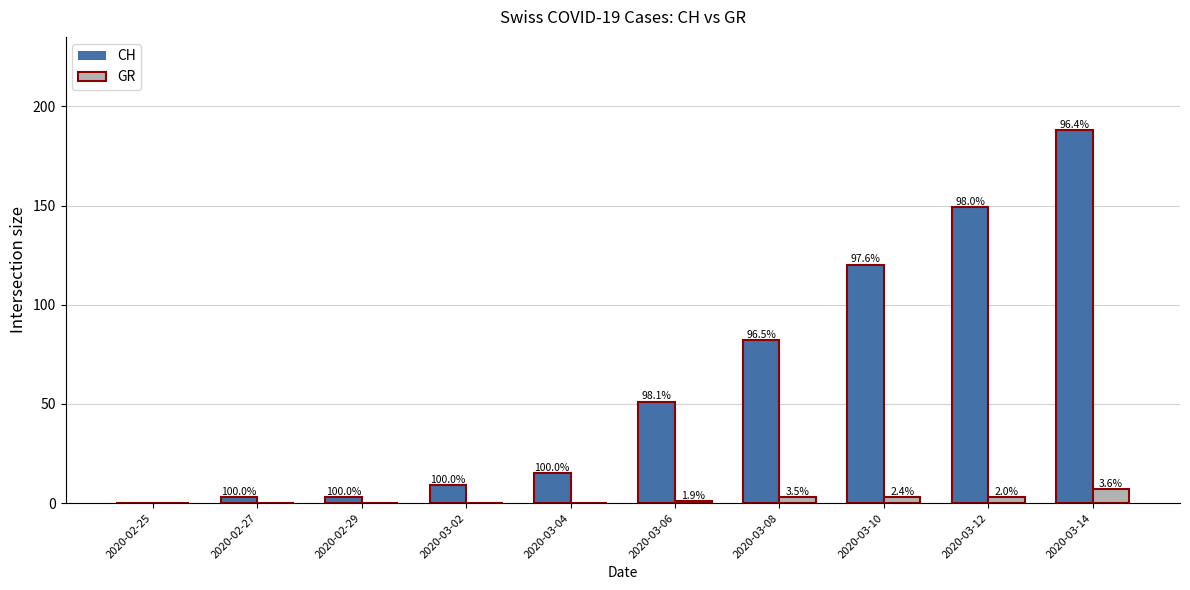

At which category is the sum across all series the highest?

2020-03-14